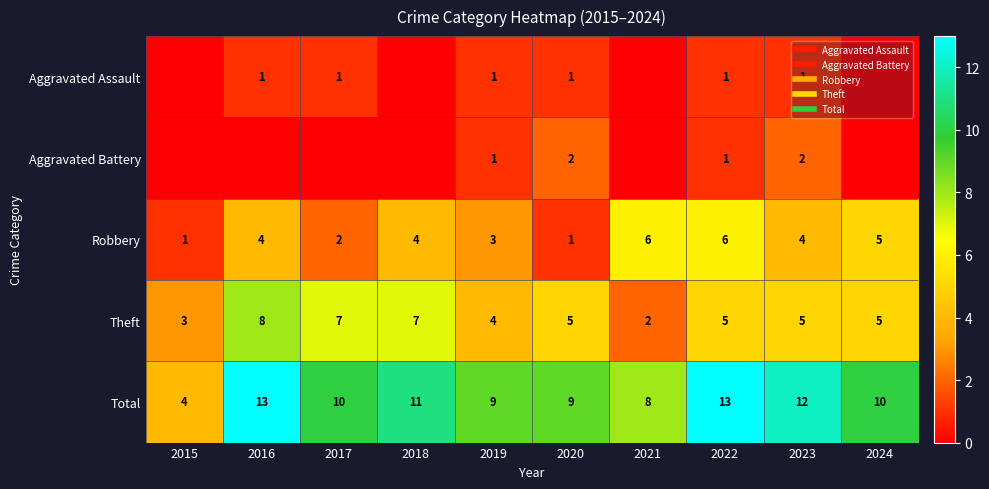

At which label does Robbery first exceed 4?

2021